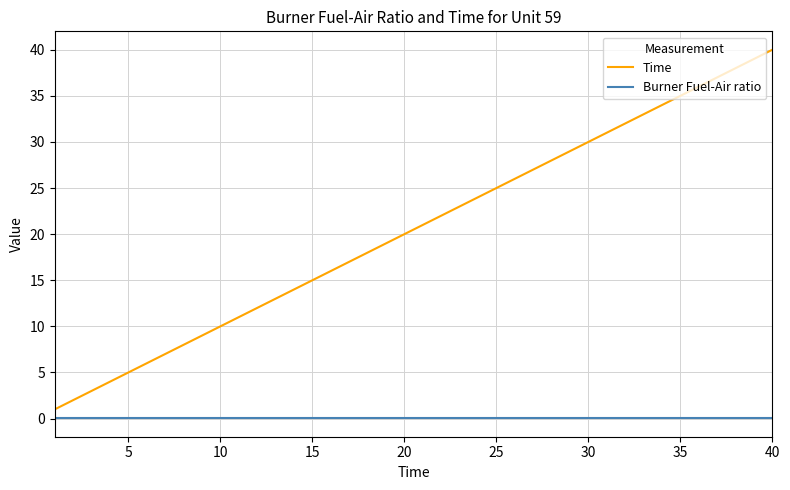

Which series has the largest range (max minus min)?

Time